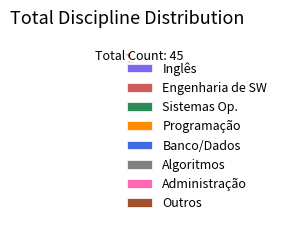

Which slice represents more than half of the pie?

Outros